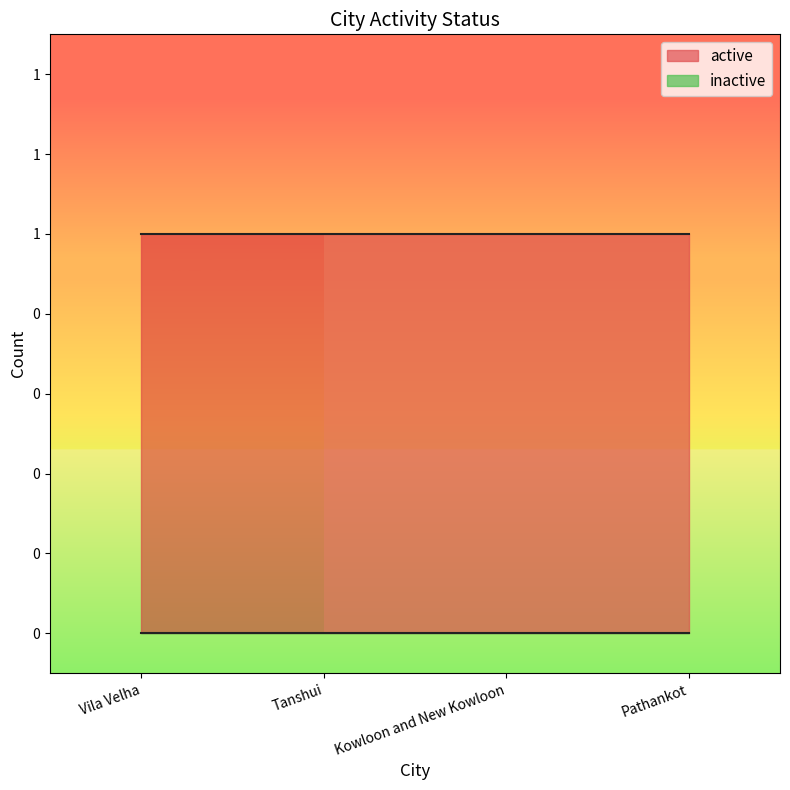

What are all the series names shown in the legend?

active, inactive